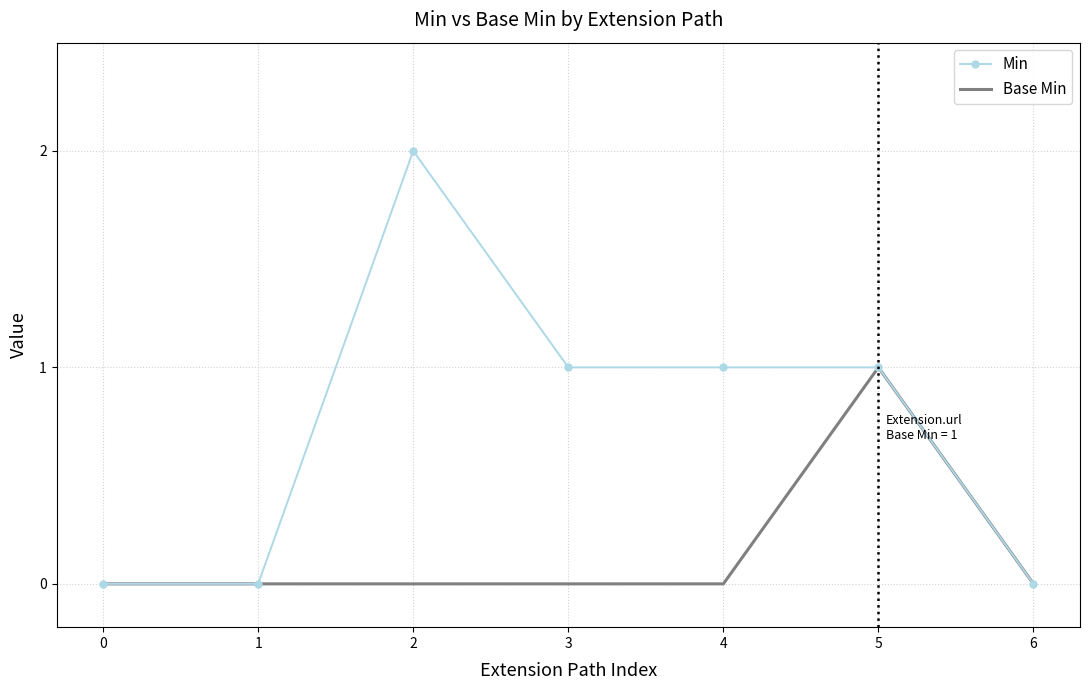

Which series changed the most between 3 and 5?

Base Min